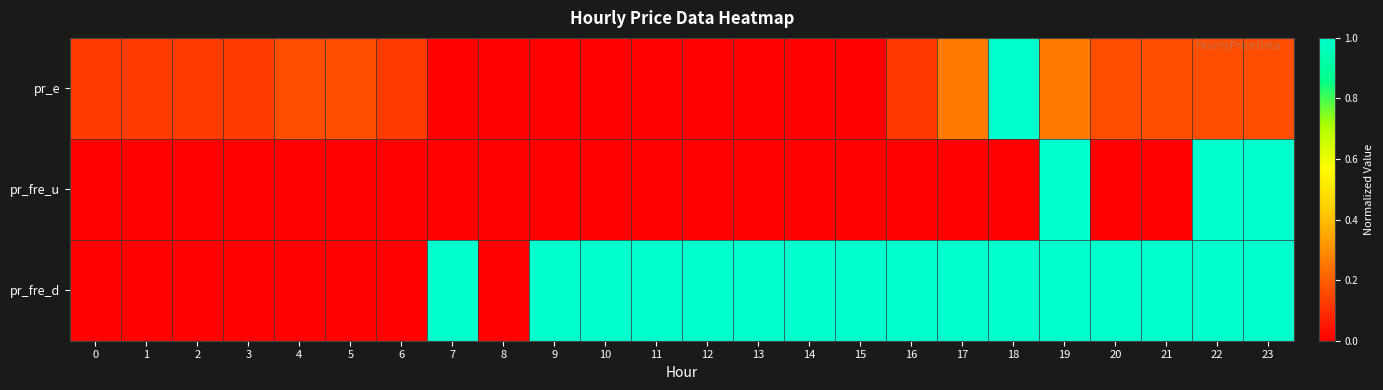

Which label corresponds to the smallest value in the chart?

7